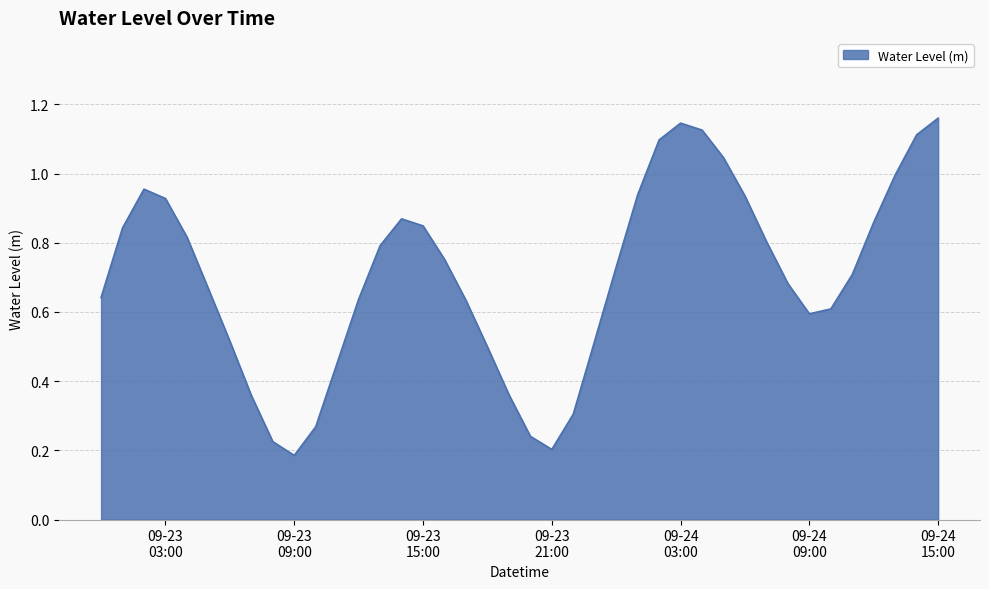

How many lines are shown in the chart?

1